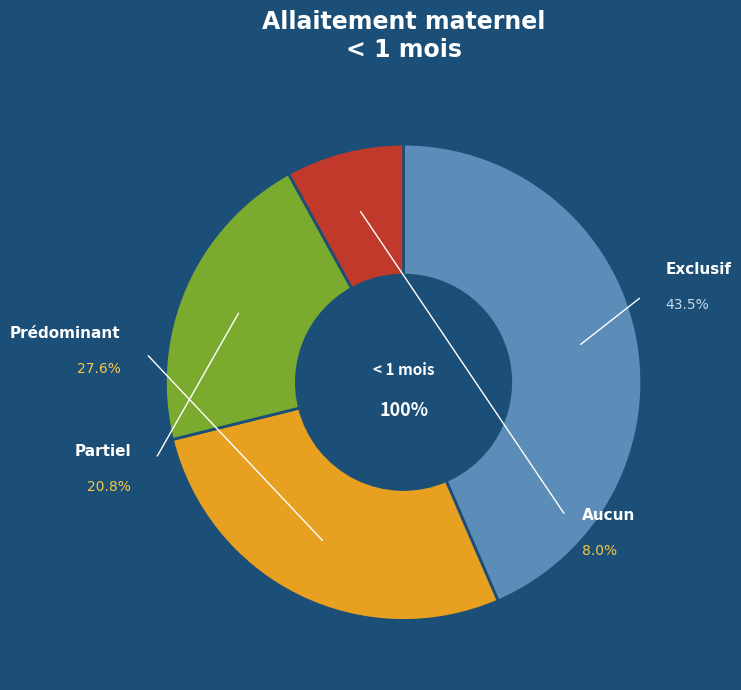

What percentage is NOT represented by Aucun?

92.0%